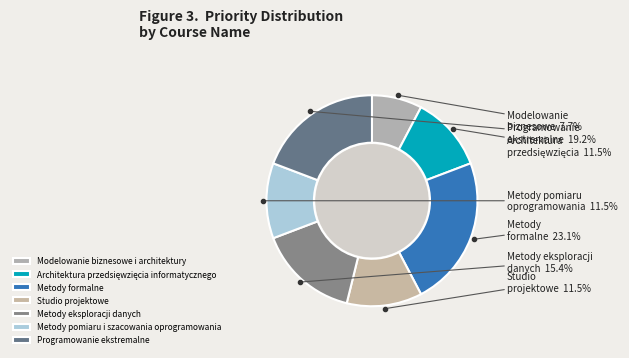

To the nearest percent, what is the average slice percentage?

14%